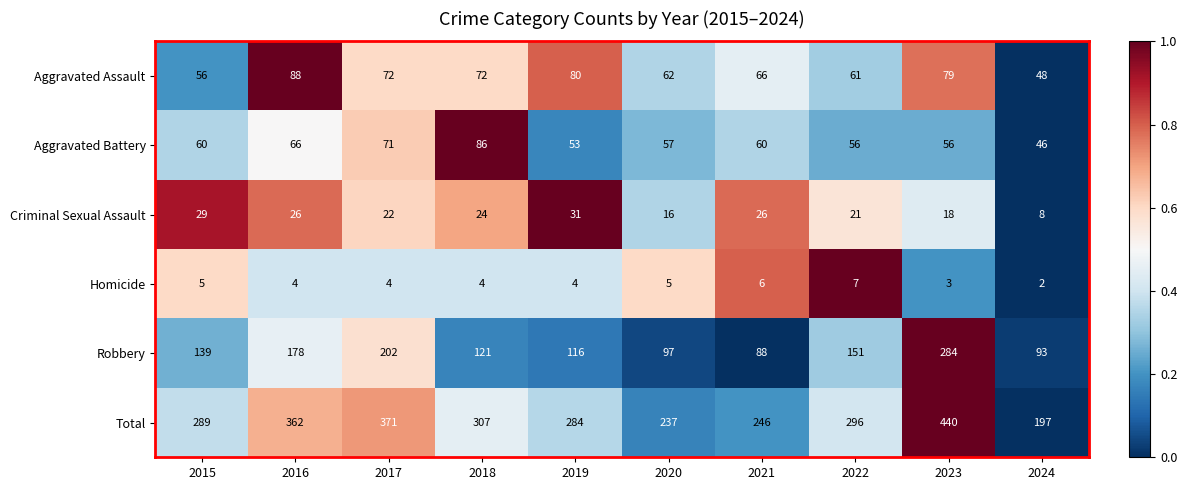

List the series in order of their peak value, lowest first.

Homicide, Criminal Sexual Assault, Aggravated Battery, Aggravated Assault, Robbery, Total